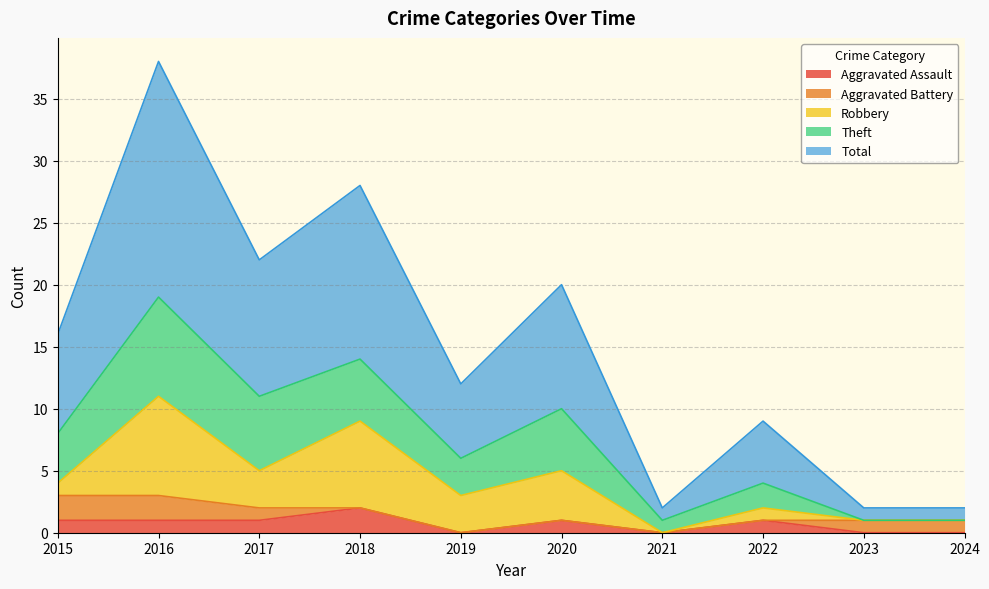

True or false: Aggravated Assault and Robbery cross at least once.

False